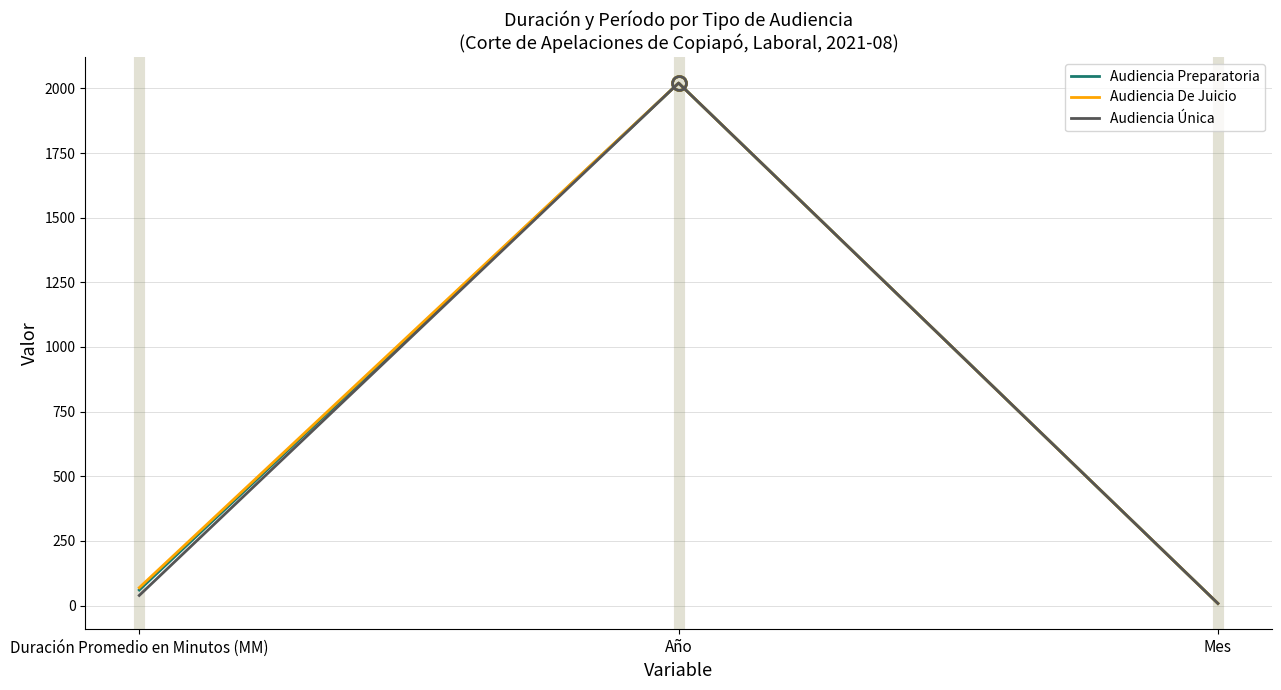

Rank the categories by Audiencia Preparatoria value from lowest to highest.

Mes, Duración Promedio en Minutos (MM), Año